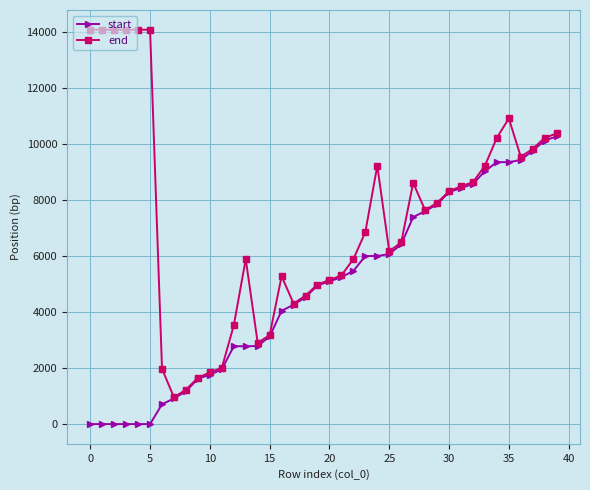

Which series has the largest total across all categories?

end